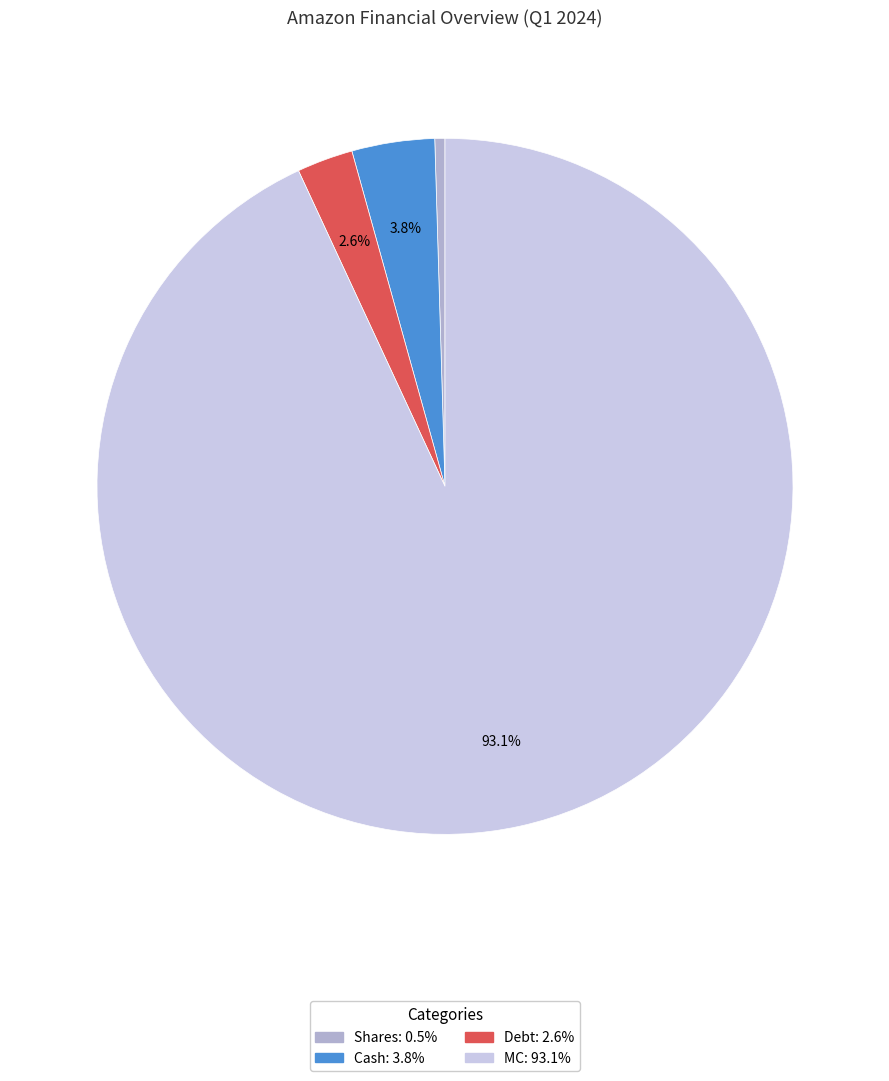

Rank the categories by value from highest to lowest.

MC, Cash, Debt, Shares